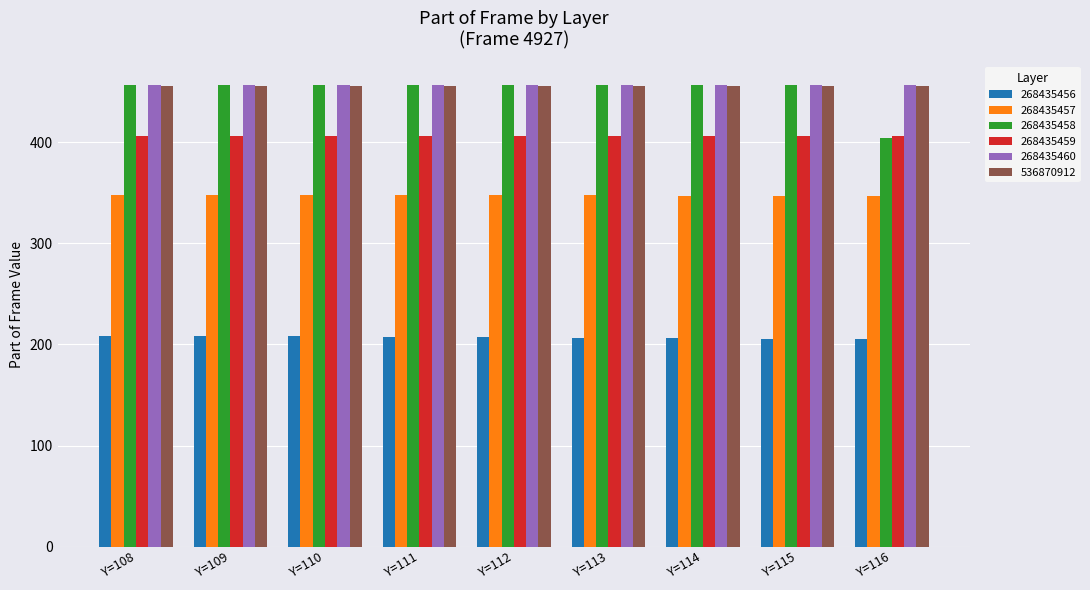

At how many categories does at least one series exceed 338?

9